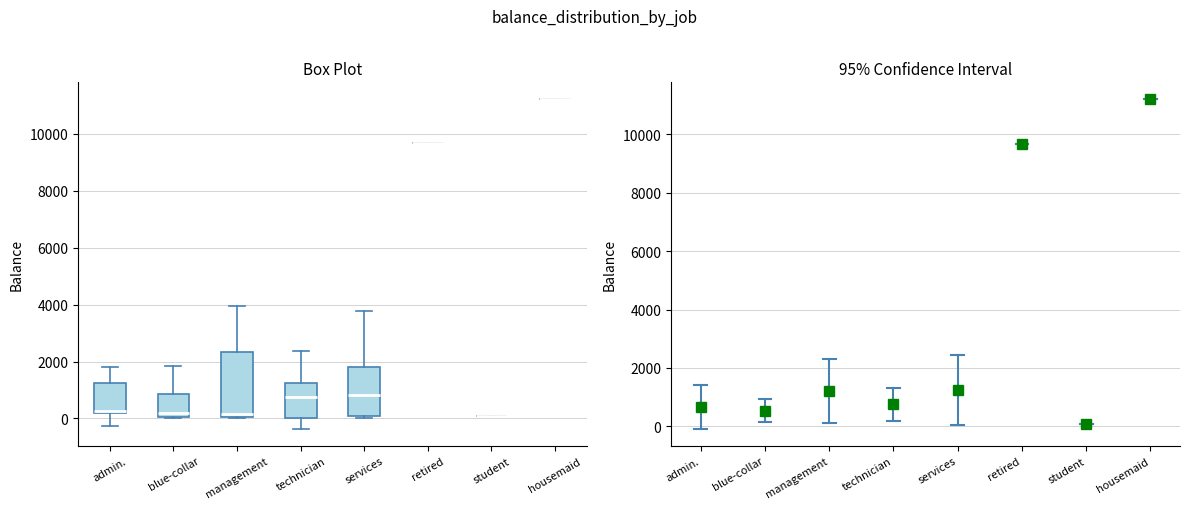

Where does the lower whisker of the box for admin. end on the y-axis? The values are not printed on the chart, so give them approximately, as read against the axis.

-200